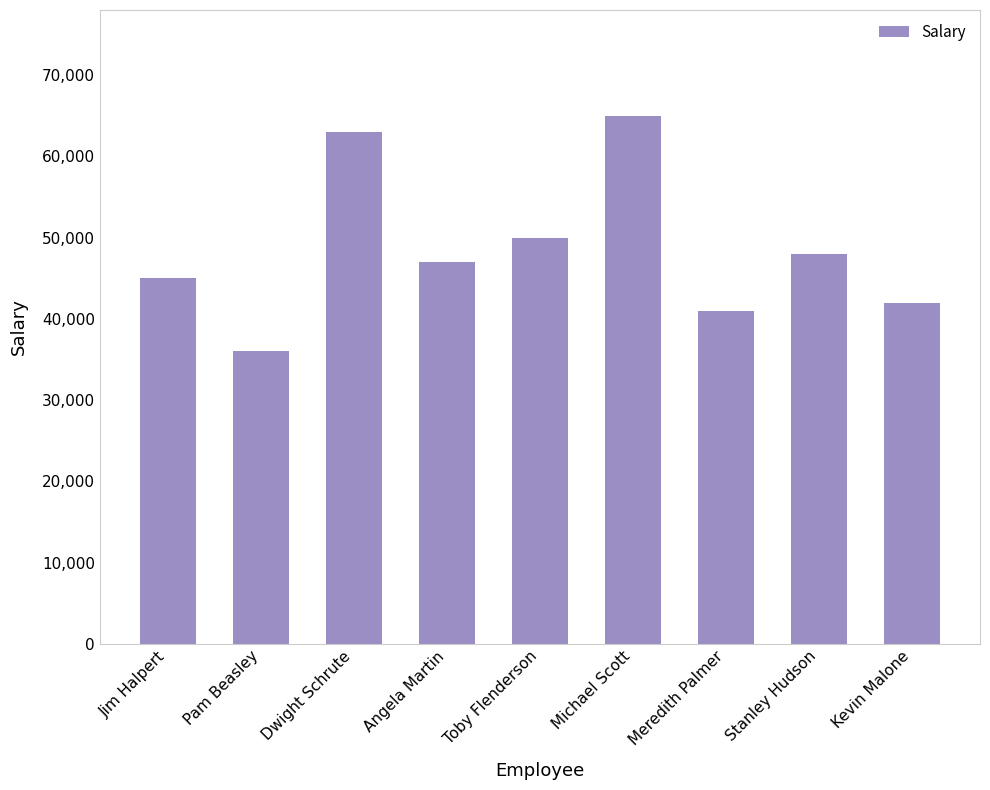

What is the sum of the values at Meredith Palmer and Michael Scott?

106000